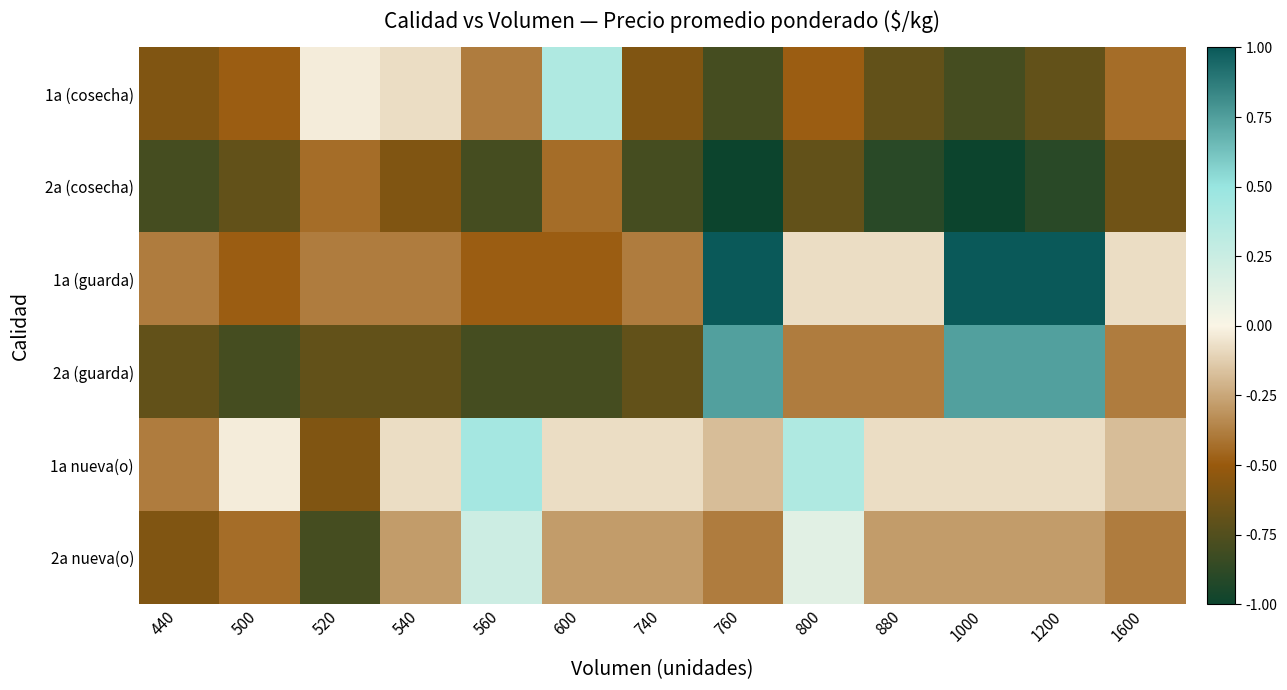

What is the total value across all series at 600?

-1.7